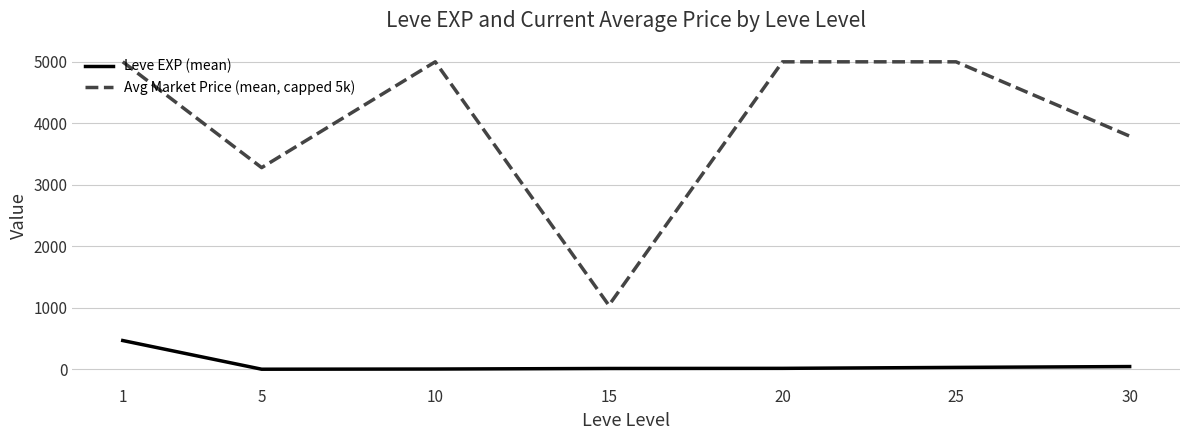

True or false: Avg Market Price (mean, capped 5k) and Leve EXP (mean) cross at least once.

False